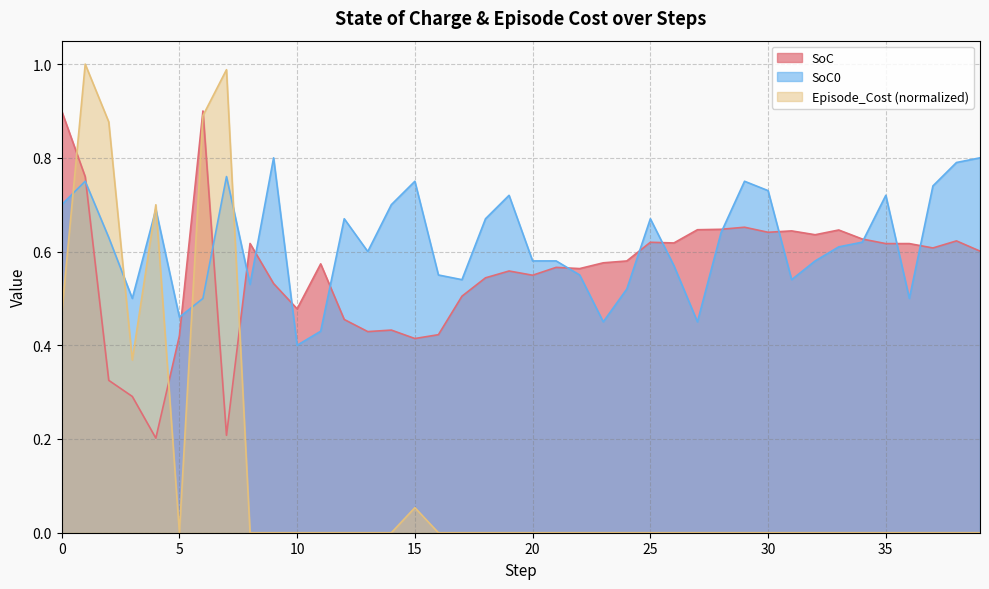

Which series ends up on top after the final intersection of SoC0 and SoC?

SoC0